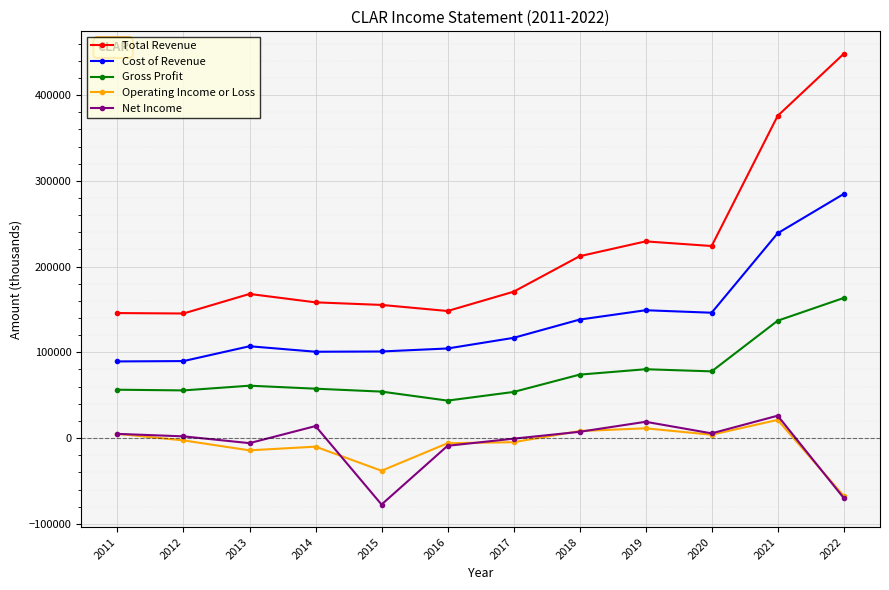

Does the chart display data point markers on the line(s)?

Yes